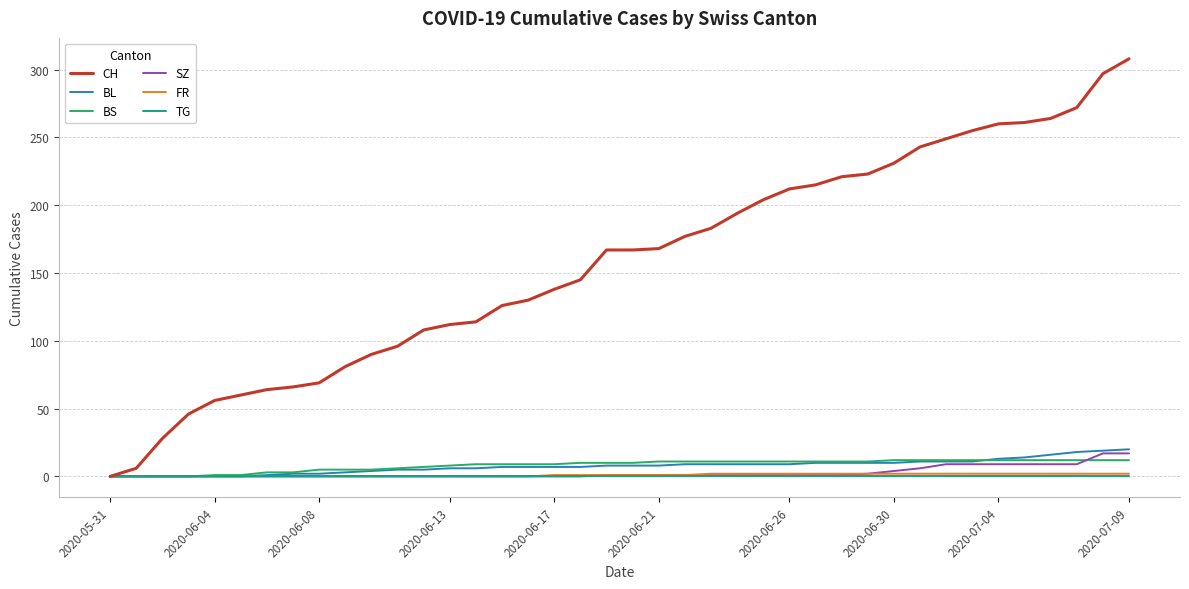

What is the maximum value shown in the chart?

308